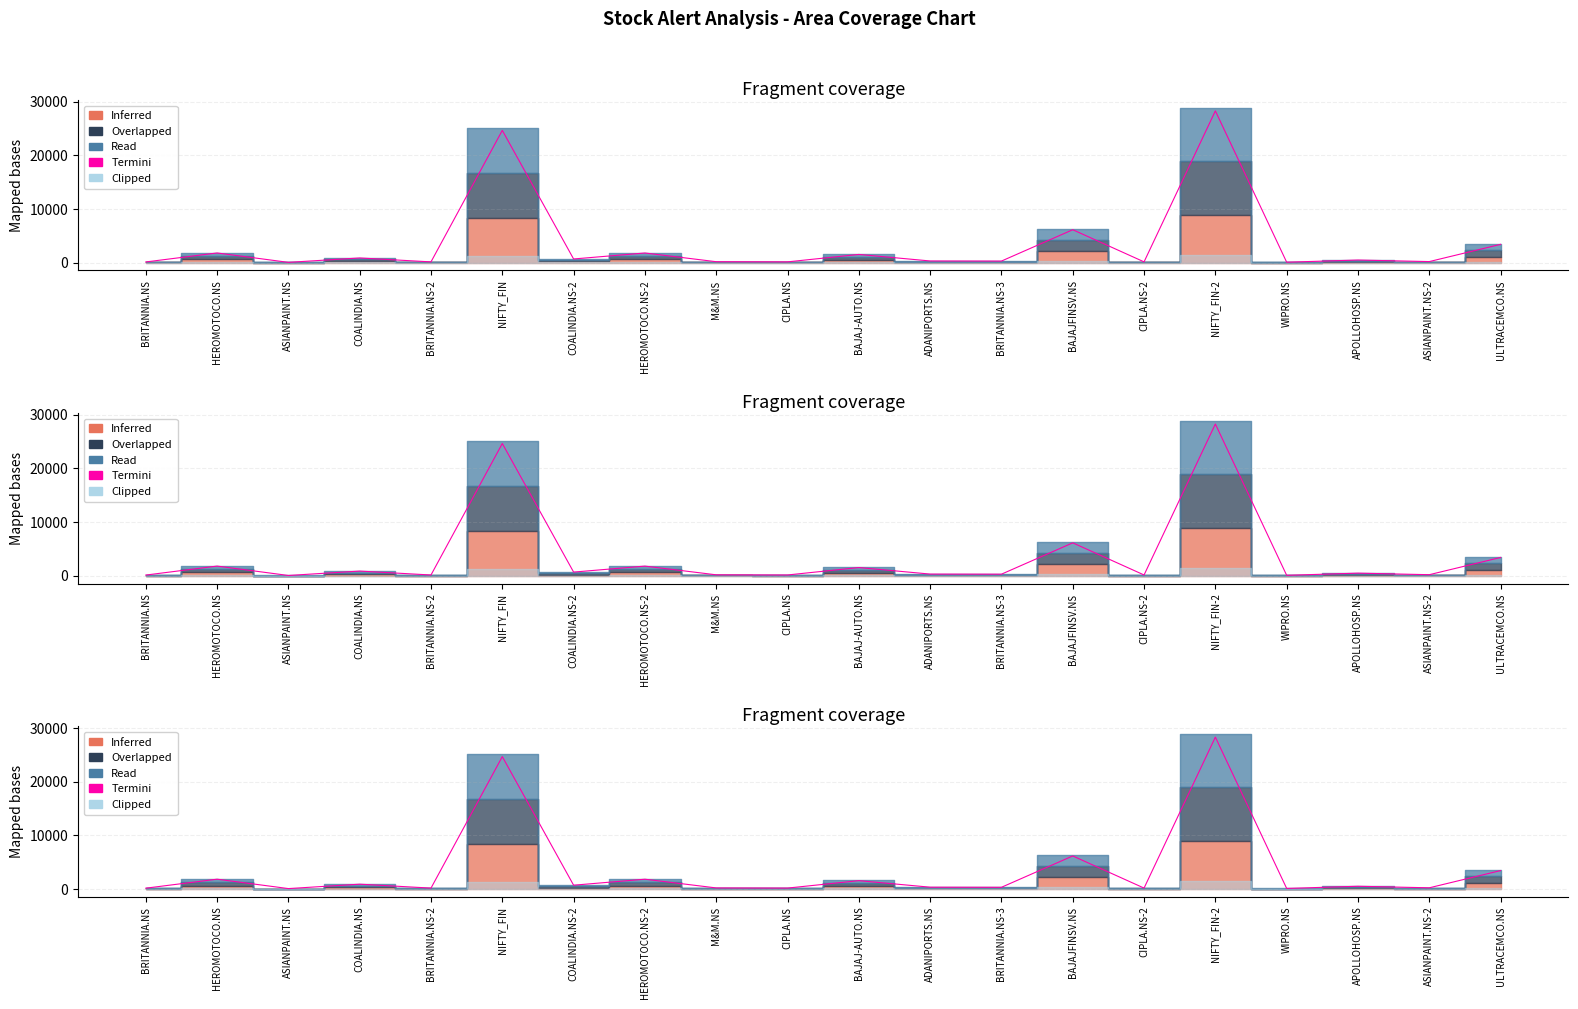

Does the chart display data point markers on the line(s)?

No